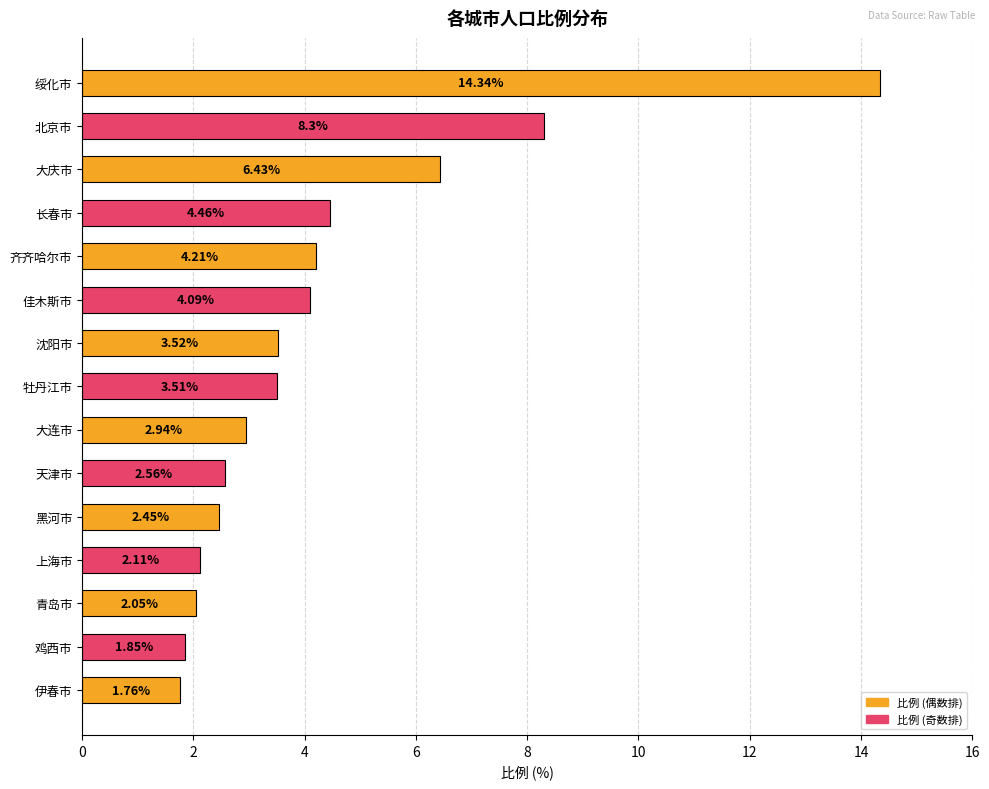

Which has a higher value, 长春市 or 青岛市?

长春市